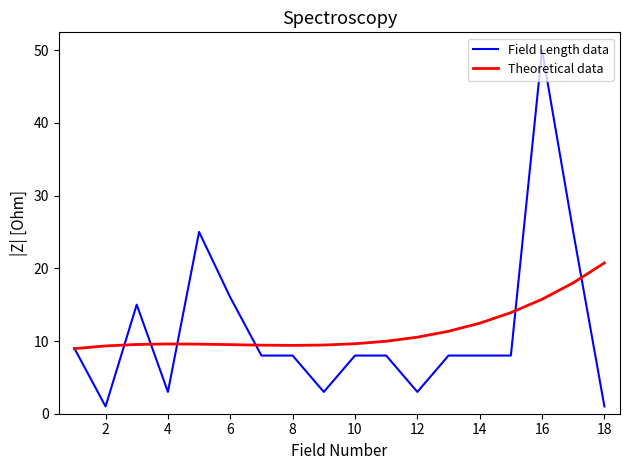

What are all the series names shown in the legend?

Field Length data, Theoretical data